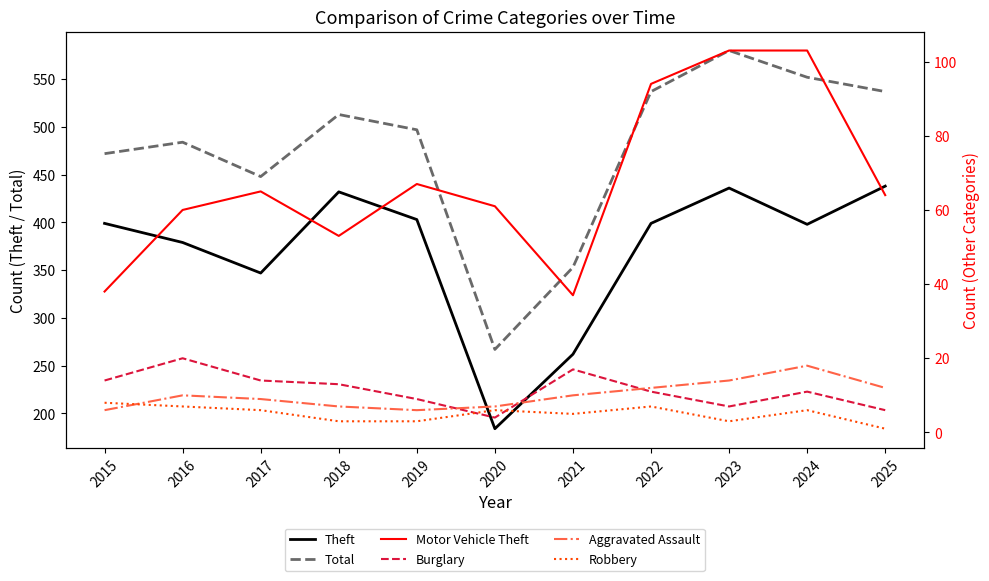

Between 2015 and 2022, which series saw the biggest shift?

Total